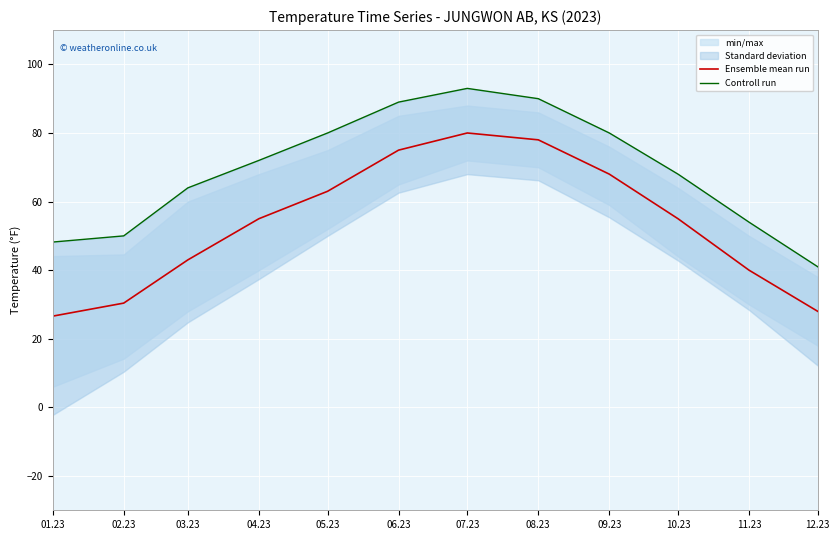

Reading left to right, list all the values displayed in this chart.

Ensemble mean run: 01.23=26.6	02.23=30.4	03.23=43.0	04.23=55.0	05.23=63.0	06.23=75.0	07.23=80.0	08.23=78.0	09.23=68.0	10.23=55.0	11.23=40.0	12.23=28.0
Controll run: 01.23=48.2	02.23=50.0	03.23=64.0	04.23=72.0	05.23=80.0	06.23=89.0	07.23=93.0	08.23=90.0	09.23=80.0	10.23=68.0	11.23=54.0	12.23=41.0